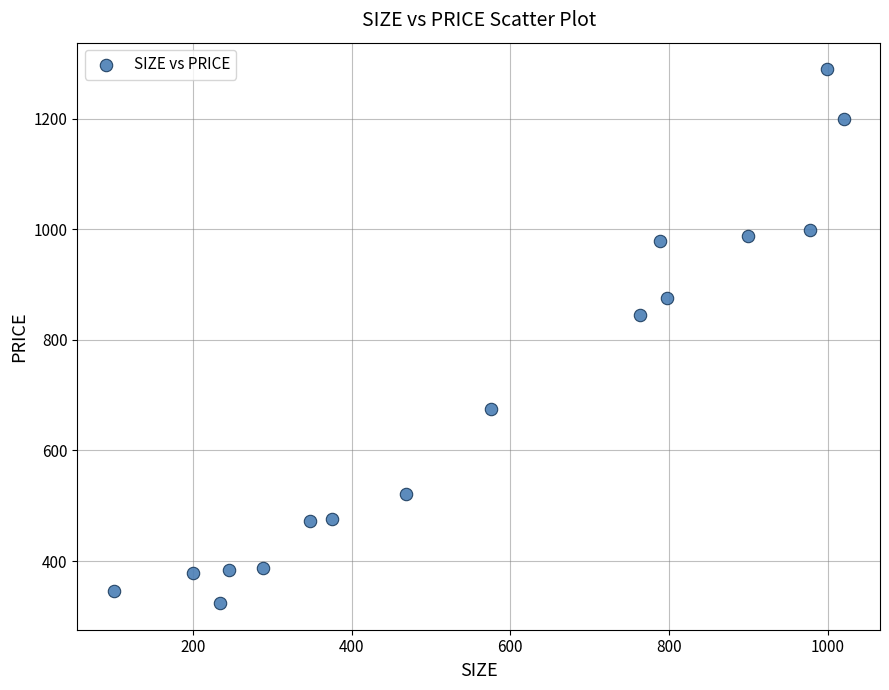

What Y value in the scatter plot is closest to 806?

845